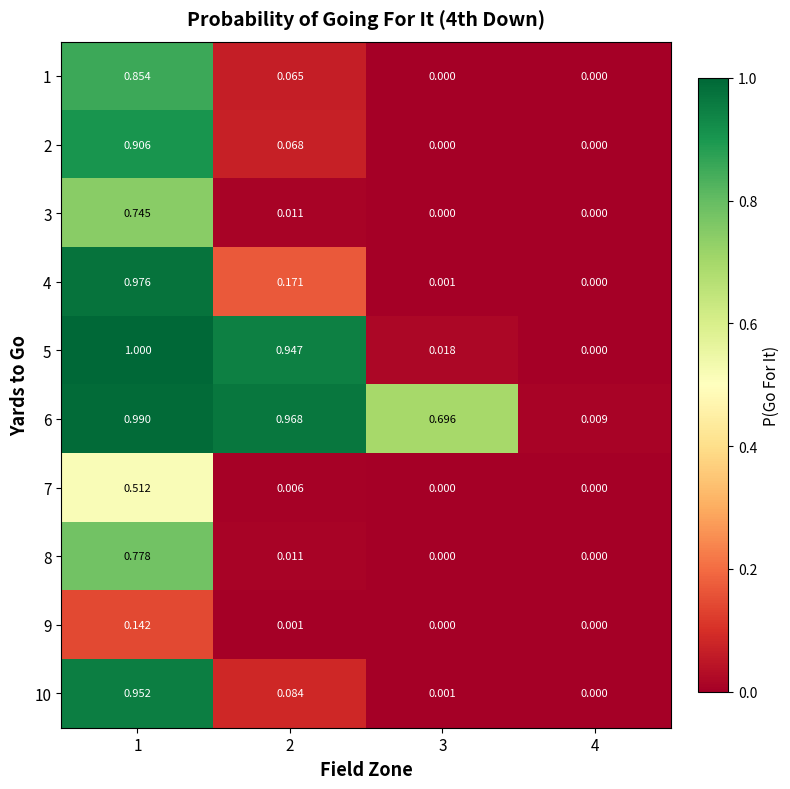

What is the spread (max minus min) of values at 2?

1.0